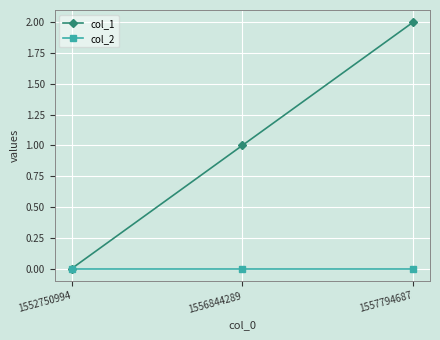

What are all the series names shown in the legend?

col_1, col_2